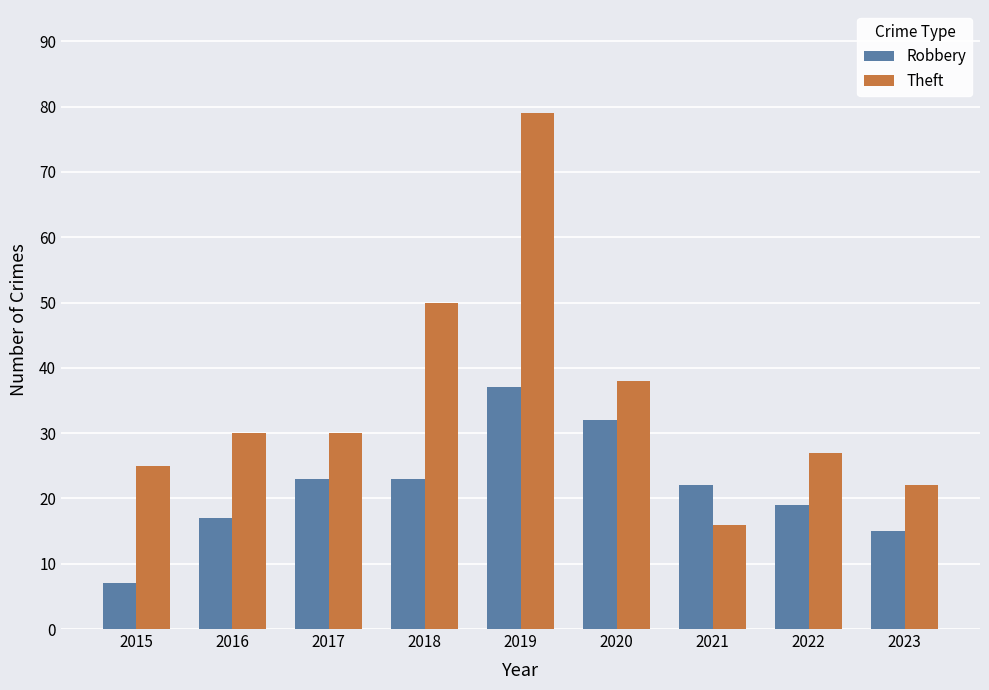

Which series has the widest spread of values?

Theft